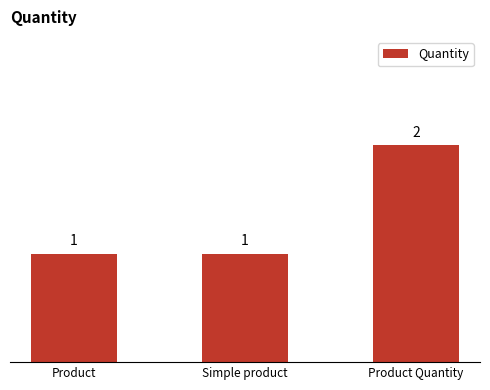

Count the values in the range 1 to 2.

3